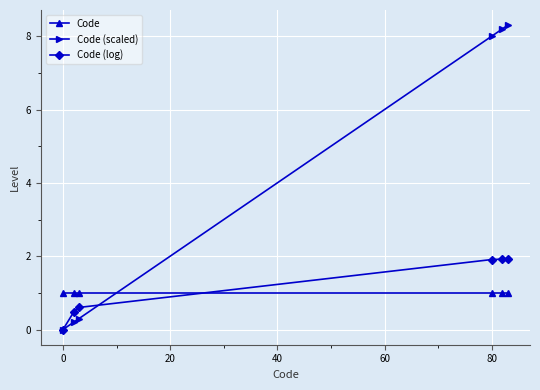

Which series has the largest total across all categories?

Code (scaled)